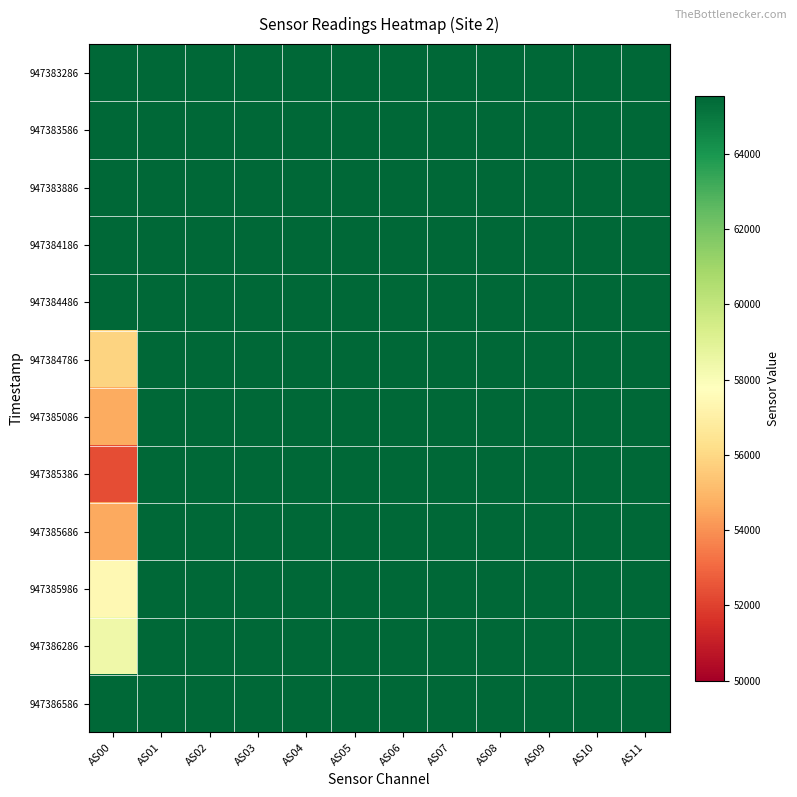

Count the number of categories in the chart.

12